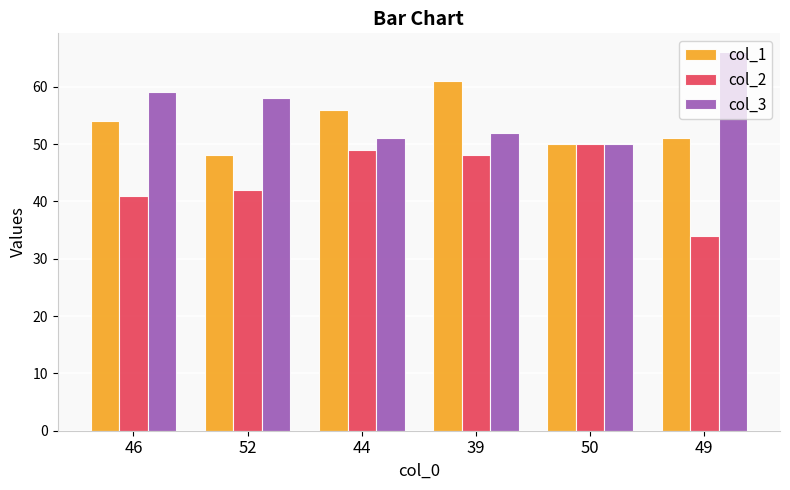

What position from the right is 52?

5